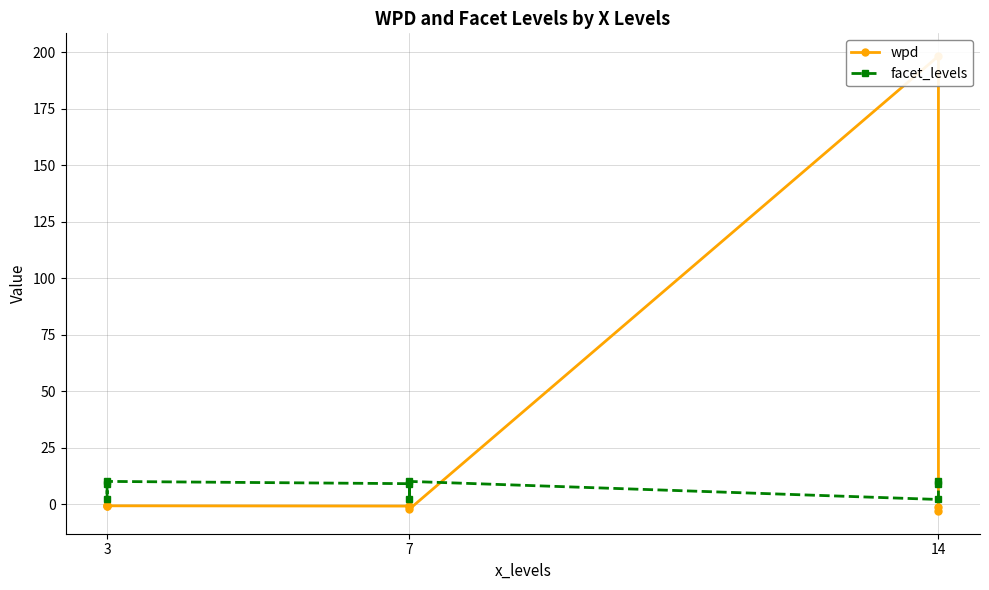

How many values in wpd are below zero?

8